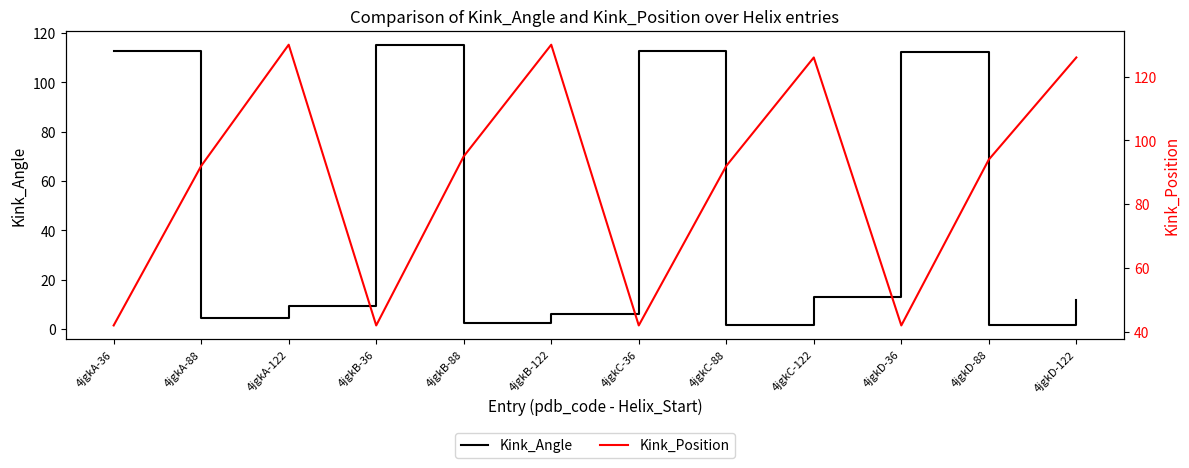

True or false: Kink_Angle has a value of 2.3 at 4jgkA-88.

False